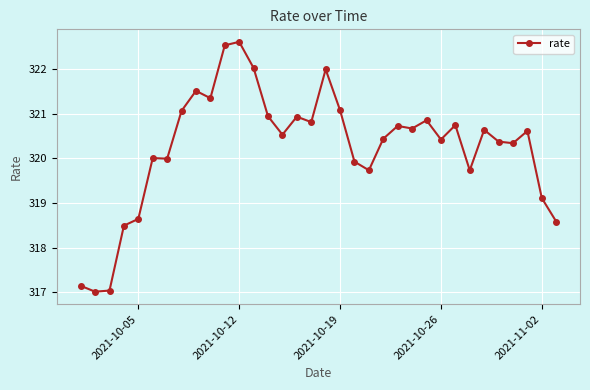

Reading right to left, extract all data points from this chart.

318.6	319.1	320.6	320.3	320.4	320.6	319.7	320.7	320.4	320.8	320.7	320.7	320.4	319.7	319.9	321.1	322.0	320.8	320.9	320.5	320.9	322.0	322.6	322.5	321.3	321.5	321.1	320.0	320.0	318.6	318.5	317.0	317.0	317.1